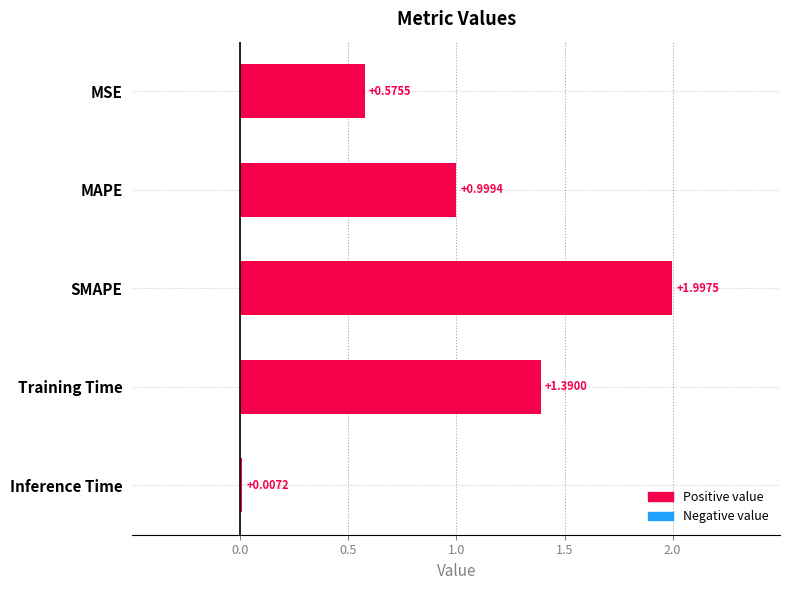

What is the sum of the values at Training Time and MAPE?

2.4